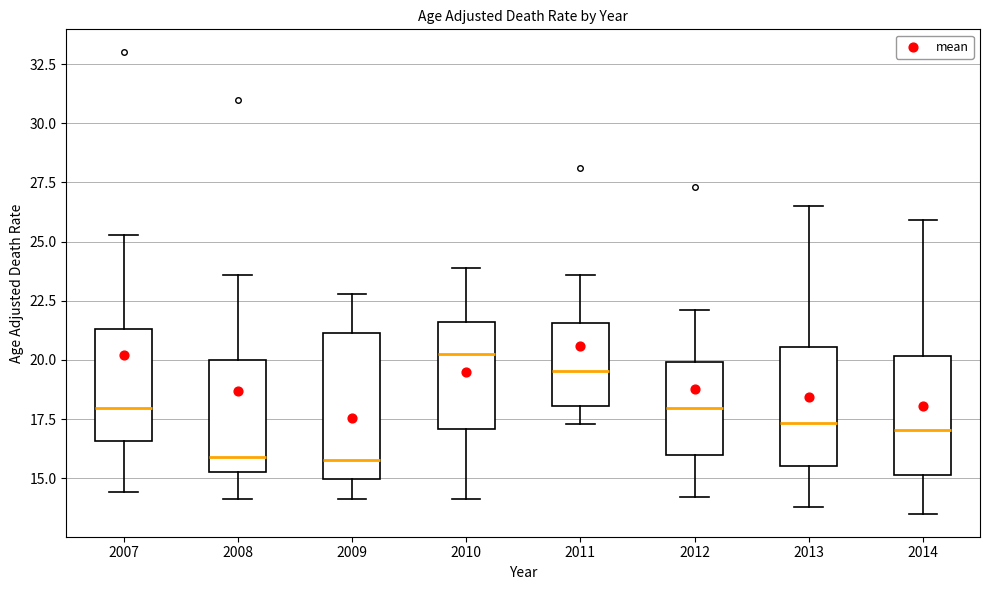

Reading left to right, transcribe this box plot: for each box, give where its median line is, the range the box spans, and where its two whiskers end, as read against the y-axis. The values are not printed on the chart, so give them approximately, as read against the axis.

2007: median 18.0, box 16.5 to 21.5, whiskers 14.5 to 25.5
2008: median 16.0, box 15.5 to 20.0, whiskers 14.0 to 23.5
2009: median 16.0, box 15.0 to 21.0, whiskers 14.0 to 23.0
2010: median 20.5, box 17.0 to 21.5, whiskers 14.0 to 24.0
2011: median 19.5, box 18.0 to 21.5, whiskers 17.5 to 23.5
2012: median 18.0, box 16.0 to 20.0, whiskers 14.0 to 22.0
2013: median 17.5, box 15.5 to 20.5, whiskers 14.0 to 26.5
2014: median 17.0, box 15.0 to 20.0, whiskers 13.5 to 26.0